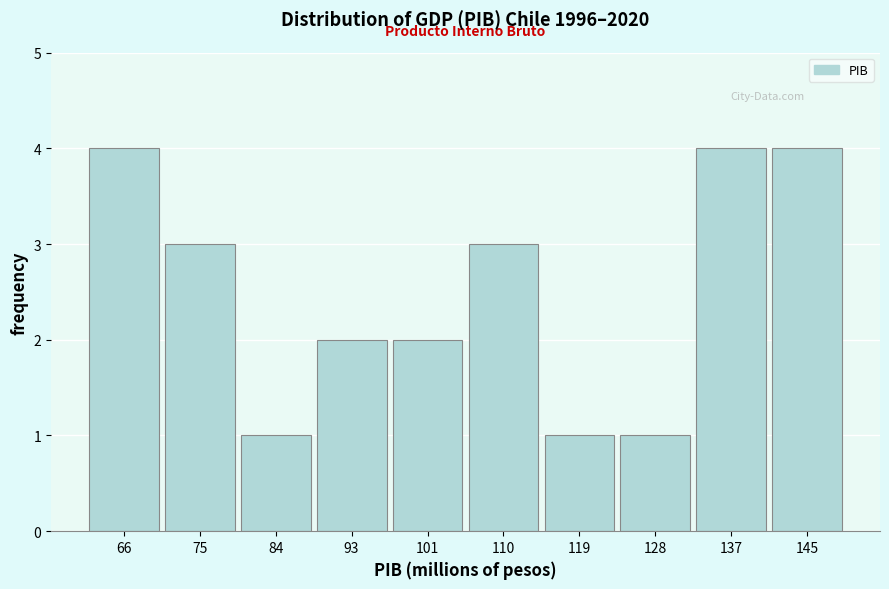

Reading left to right, list all the values displayed in this chart.

4	3	1	2	2	3	1	1	4	4